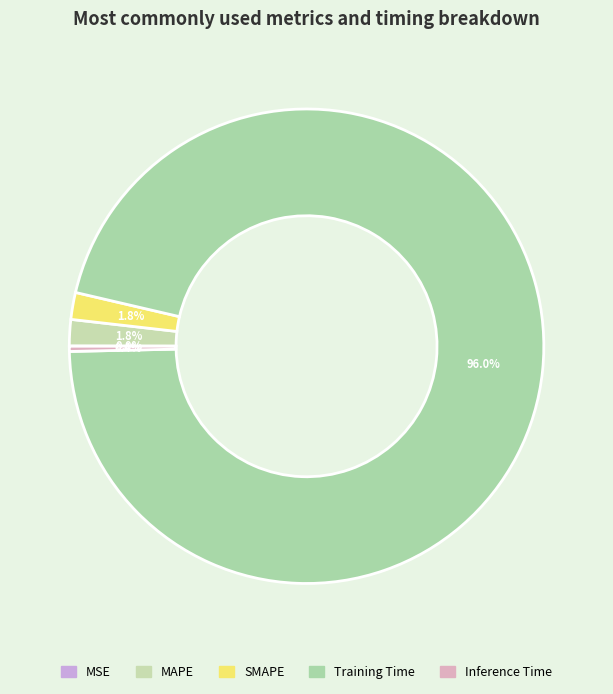

Does any single category account for the majority?

Yes